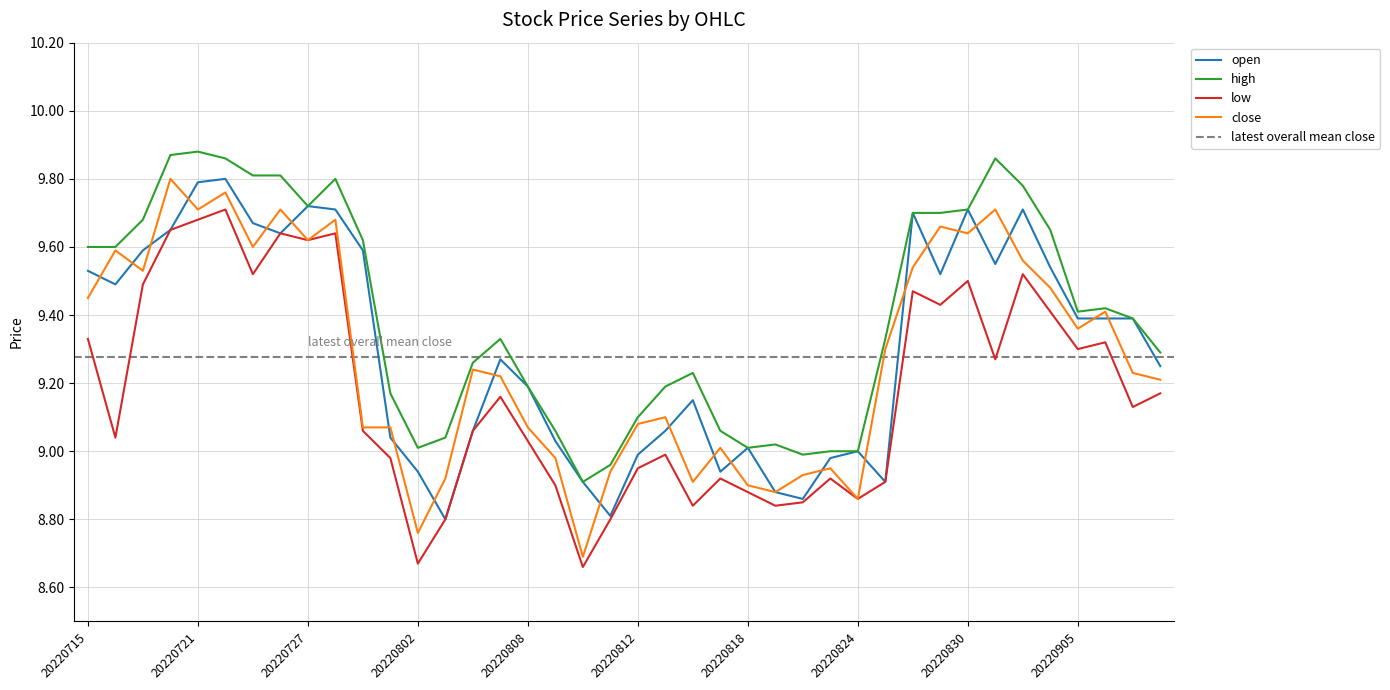

True or false: open and low intersect in this chart.

False